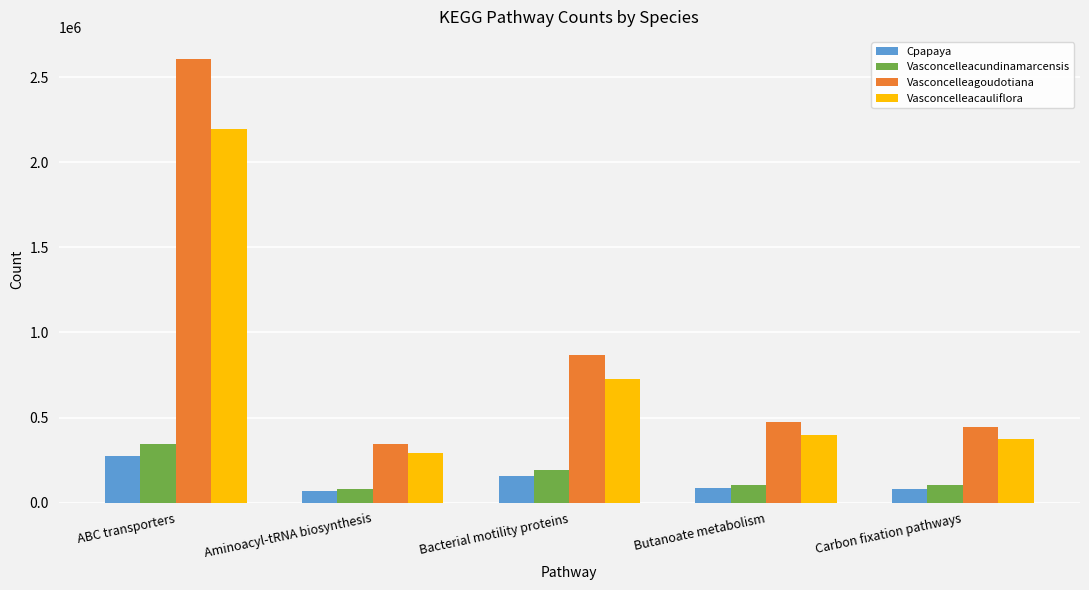

What is the label of the 5th bar from the left?

Carbon fixation pathways